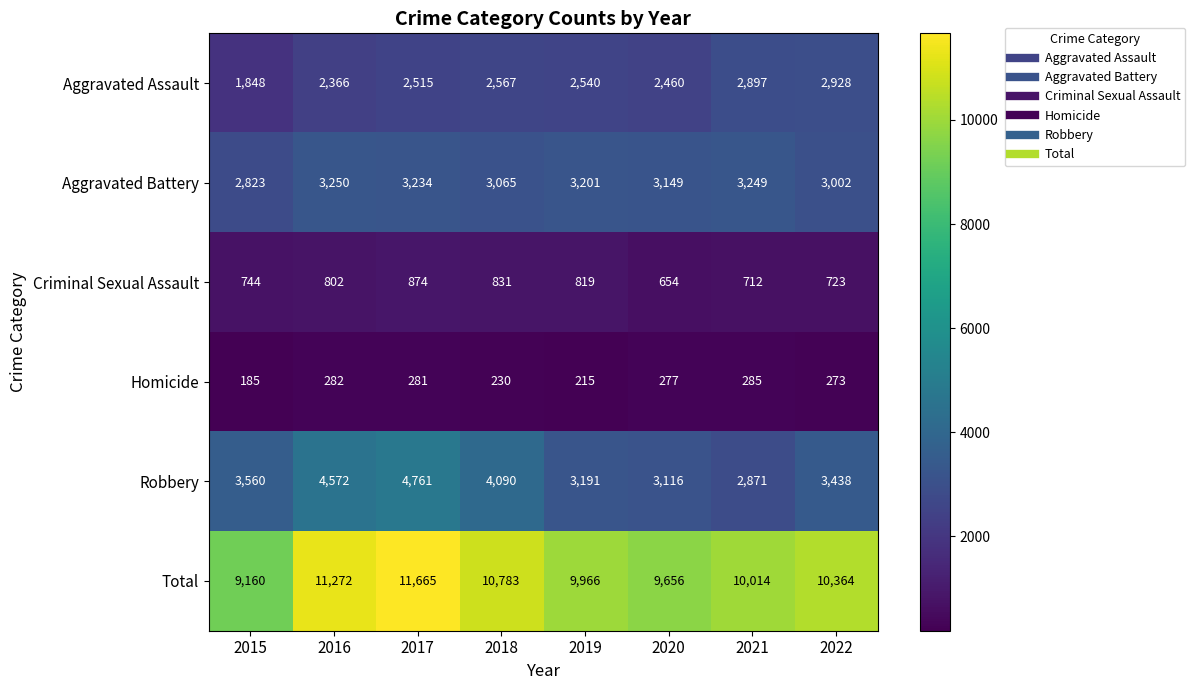

At which category is the sum across all series the highest?

2017